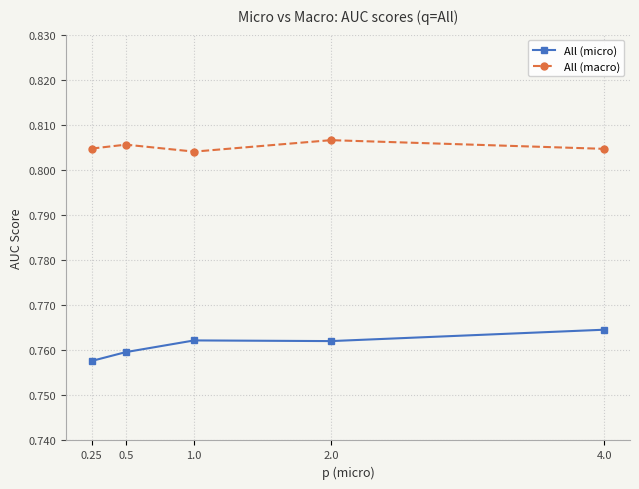

True or false: All (macro) has a value of 0.3 at 0.5.

False